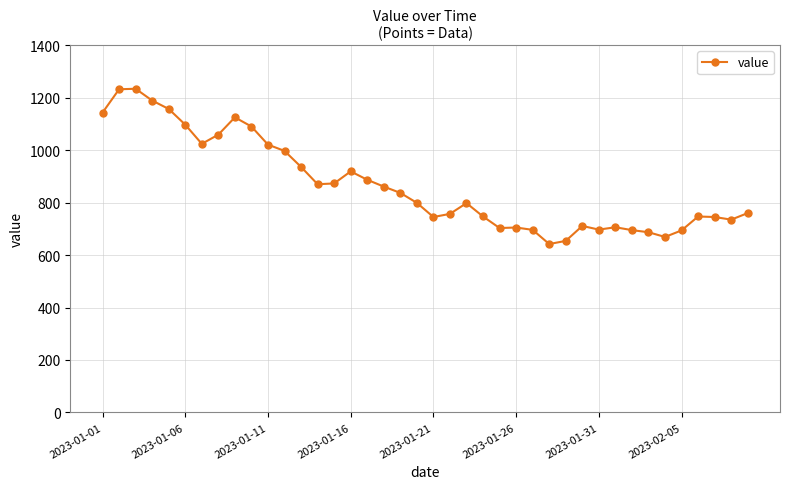

What is the value of the 27th point from the left?

696